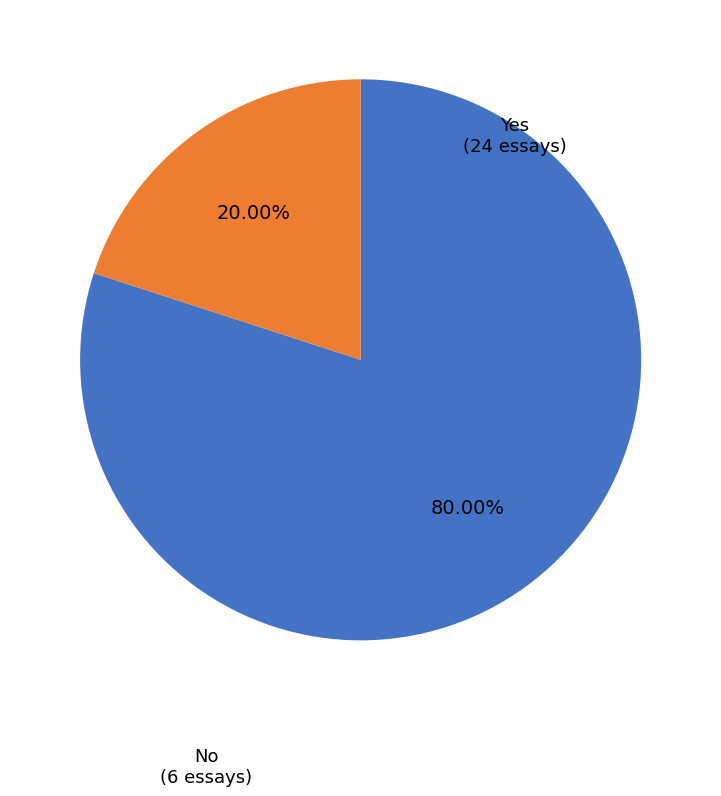

Is there a majority slice in this chart?

Yes